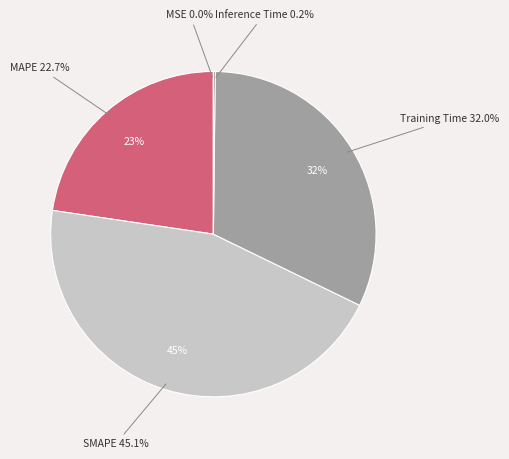

To the nearest percent, what is the difference between the Training Time and Inference Time slice percentages?

32%